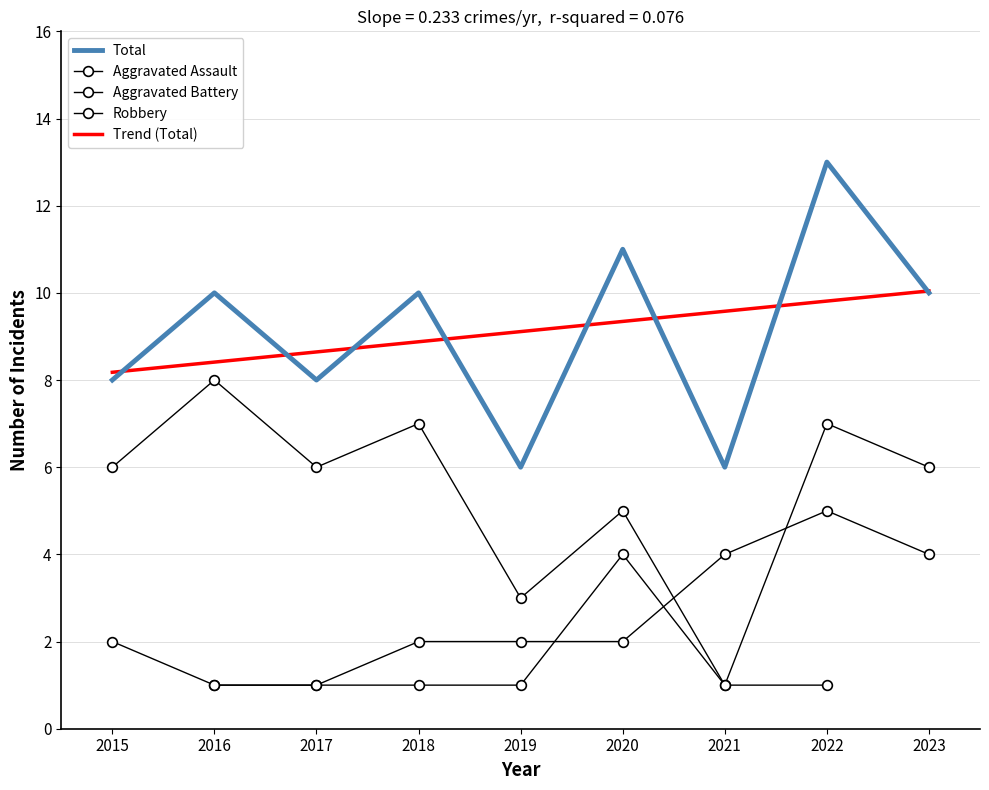

What is the value of the Total point at the 8th from the left?

13.0